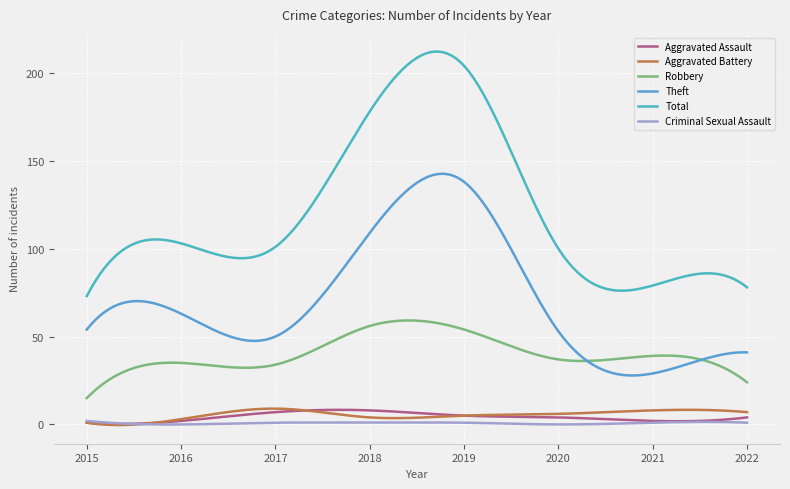

In Aggravated Assault, how many points are higher than both neighbors (excluding endpoints)?

1